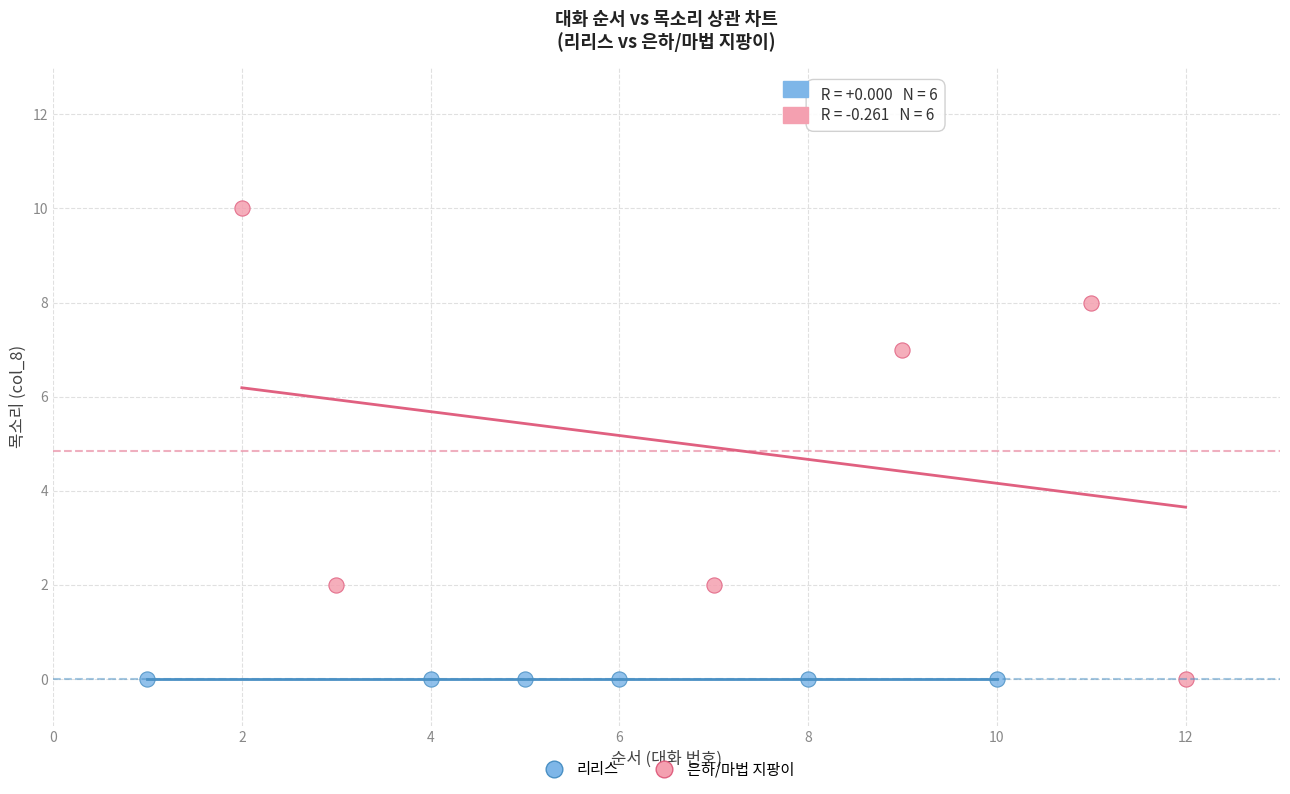

What are all the series names shown in the legend?

리리스, 은하/마법 지팡이